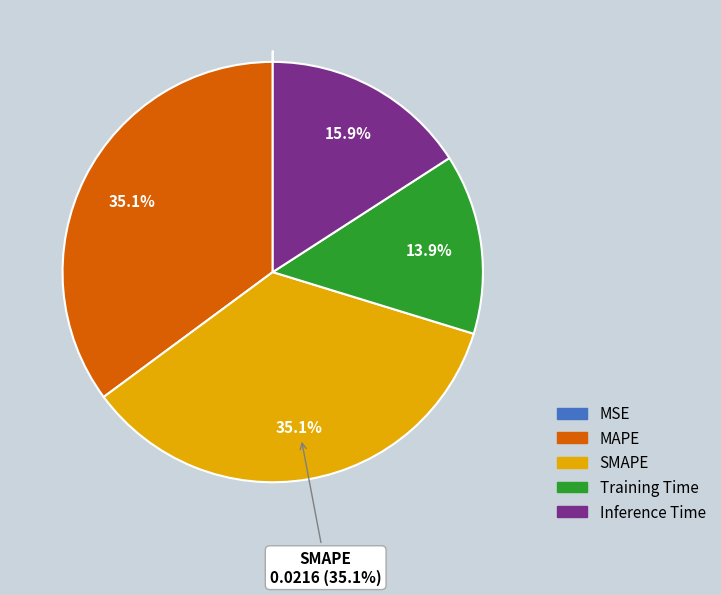

Does any single category account for the majority?

No